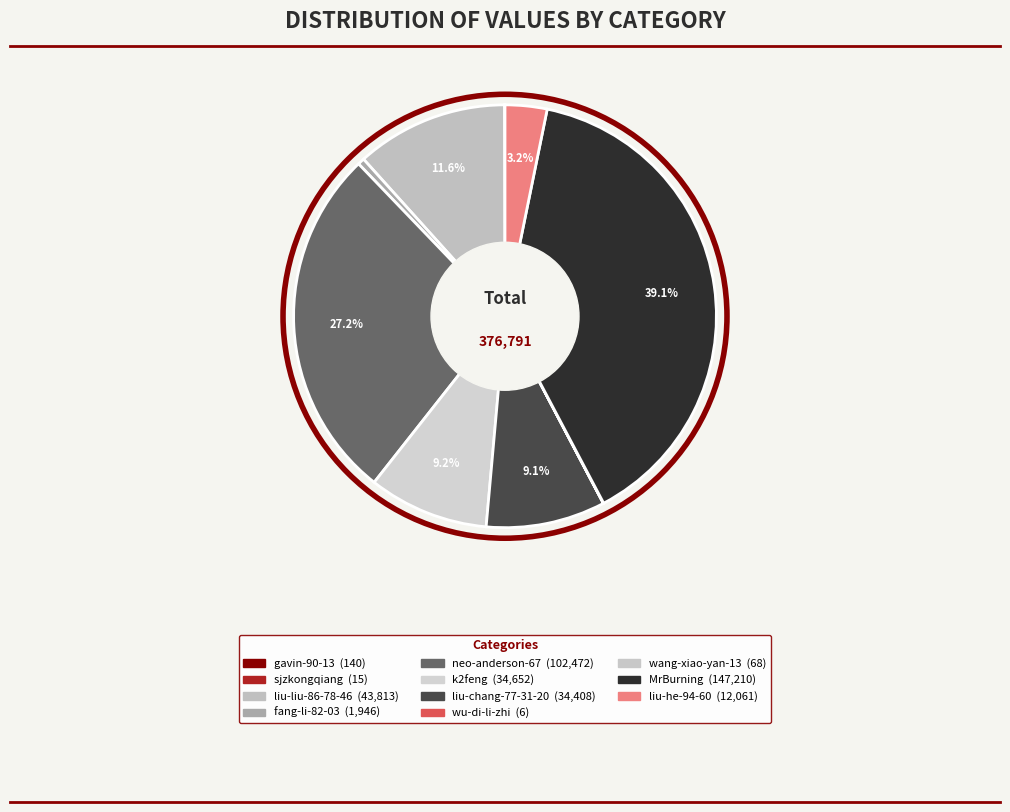

Count the number of slices in the pie.

11